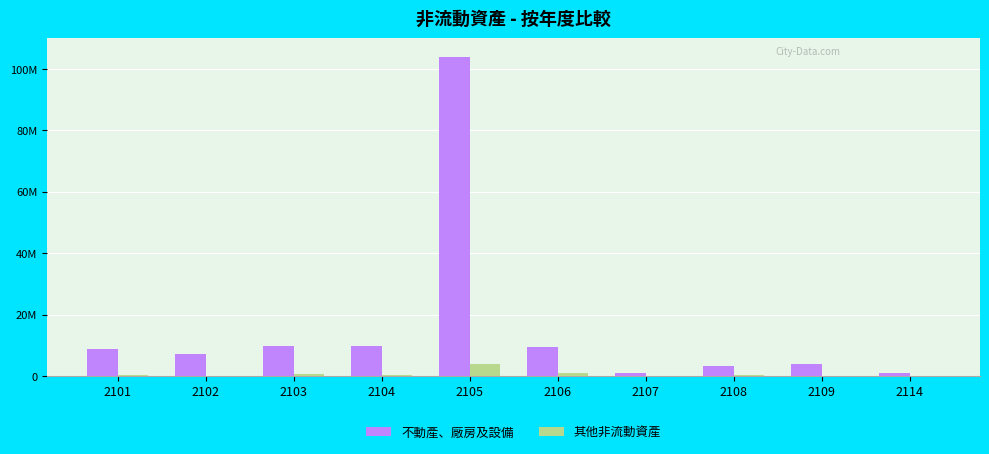

At 2105, list the series in order from smallest to largest.

其他非流動資產, 不動產、廠房及設備